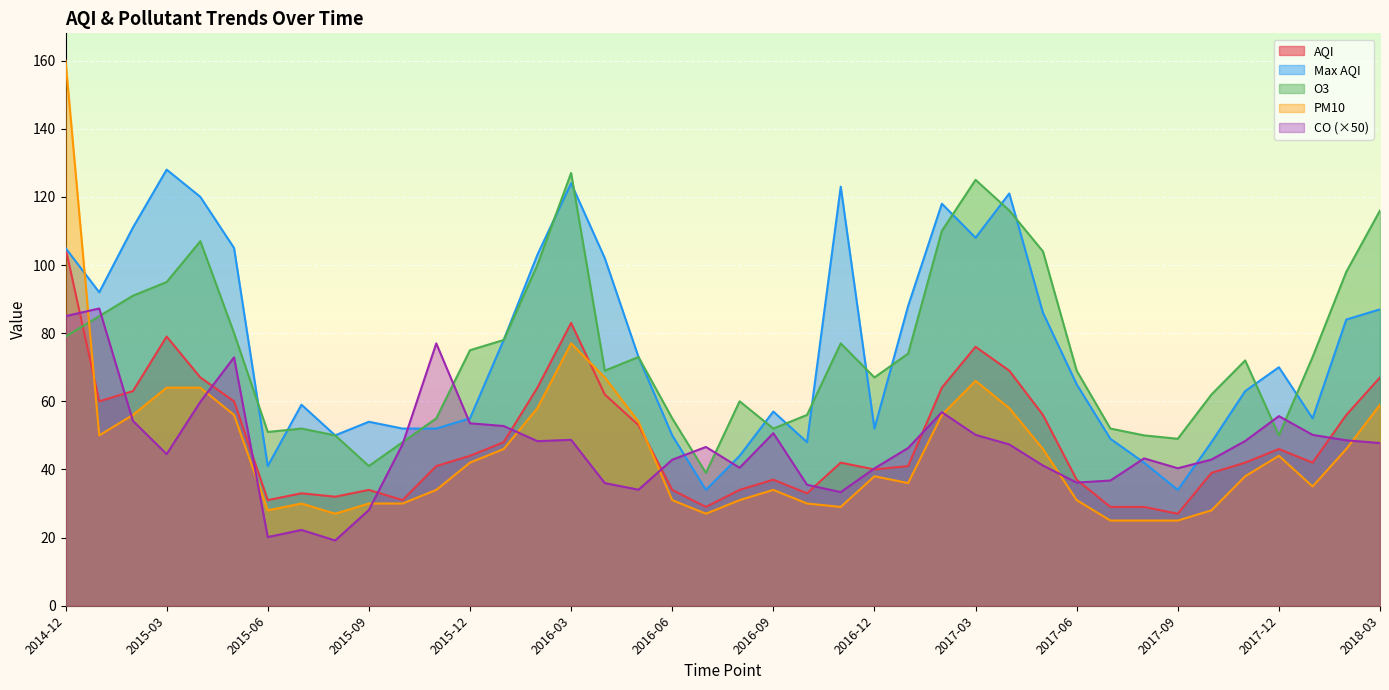

Does the chart display data point markers on the line(s)?

No